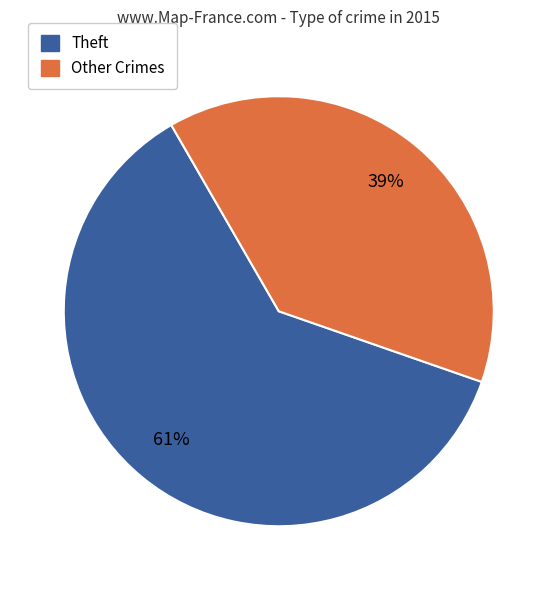

What percentage is the Other Crimes slice, to the nearest percent?

39%